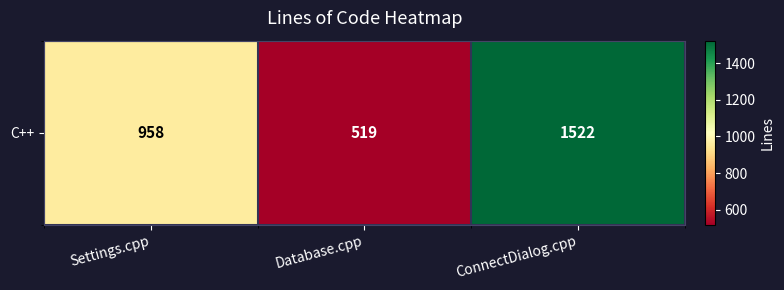

What is the smallest value displayed?

519